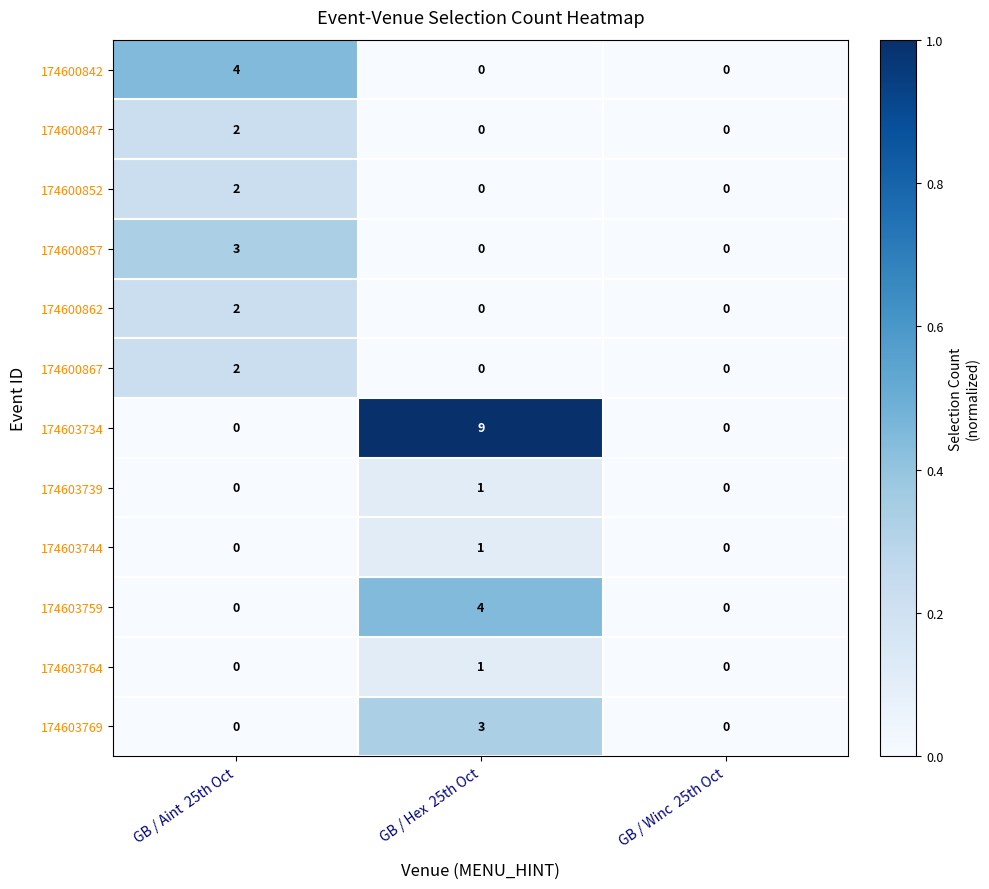

Count the 174603734 values in the range 0 to 9.

3